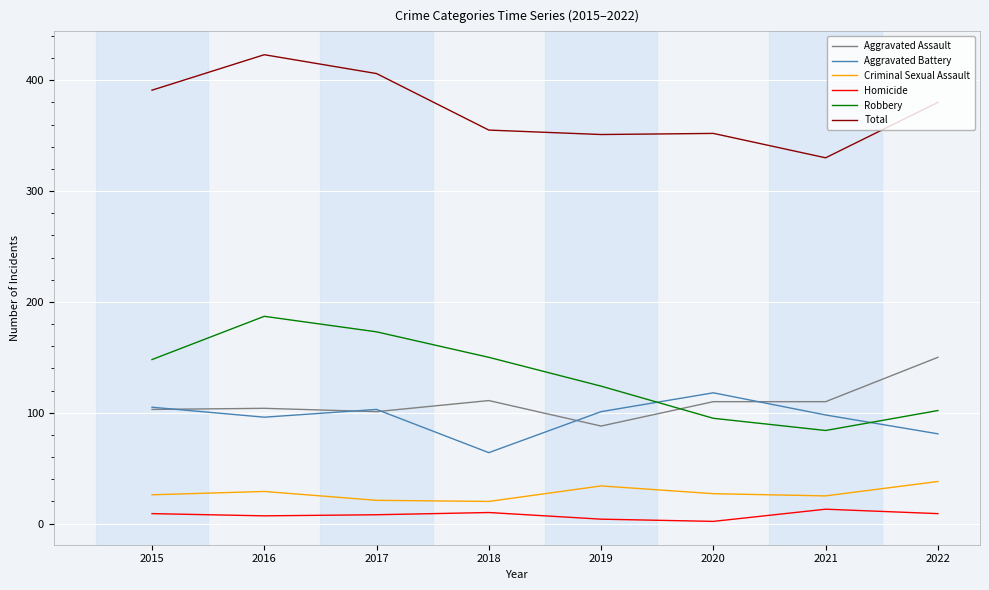

True or false: Robbery has a value of 95 at 2020.

True